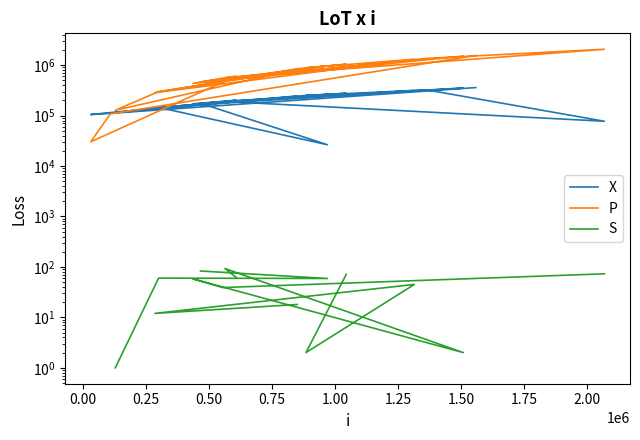

The P series shows 43435.2 at 18. True or false?

False